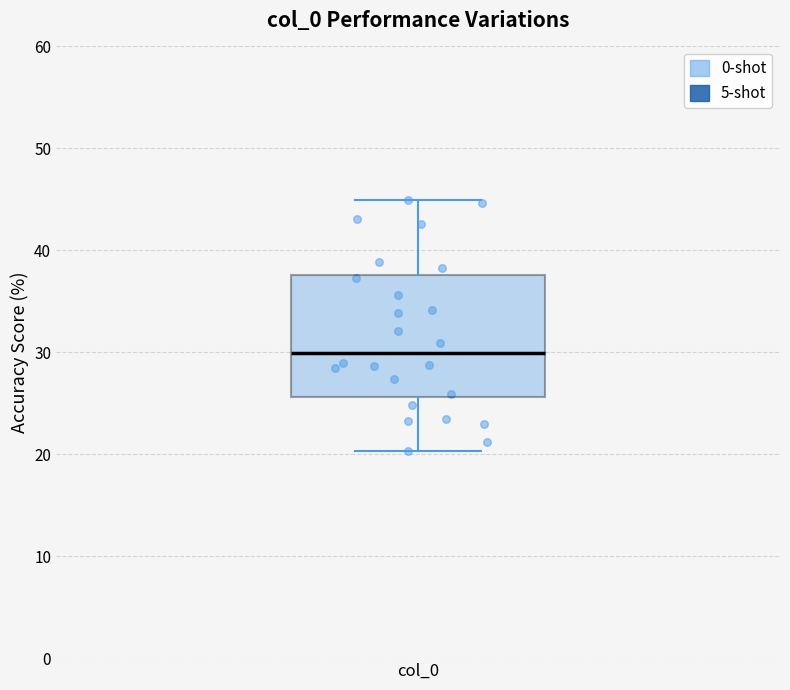

Where is the upper edge of the box for col_0 on the y-axis? The values are not printed on the chart, so give them approximately, as read against the axis.

38